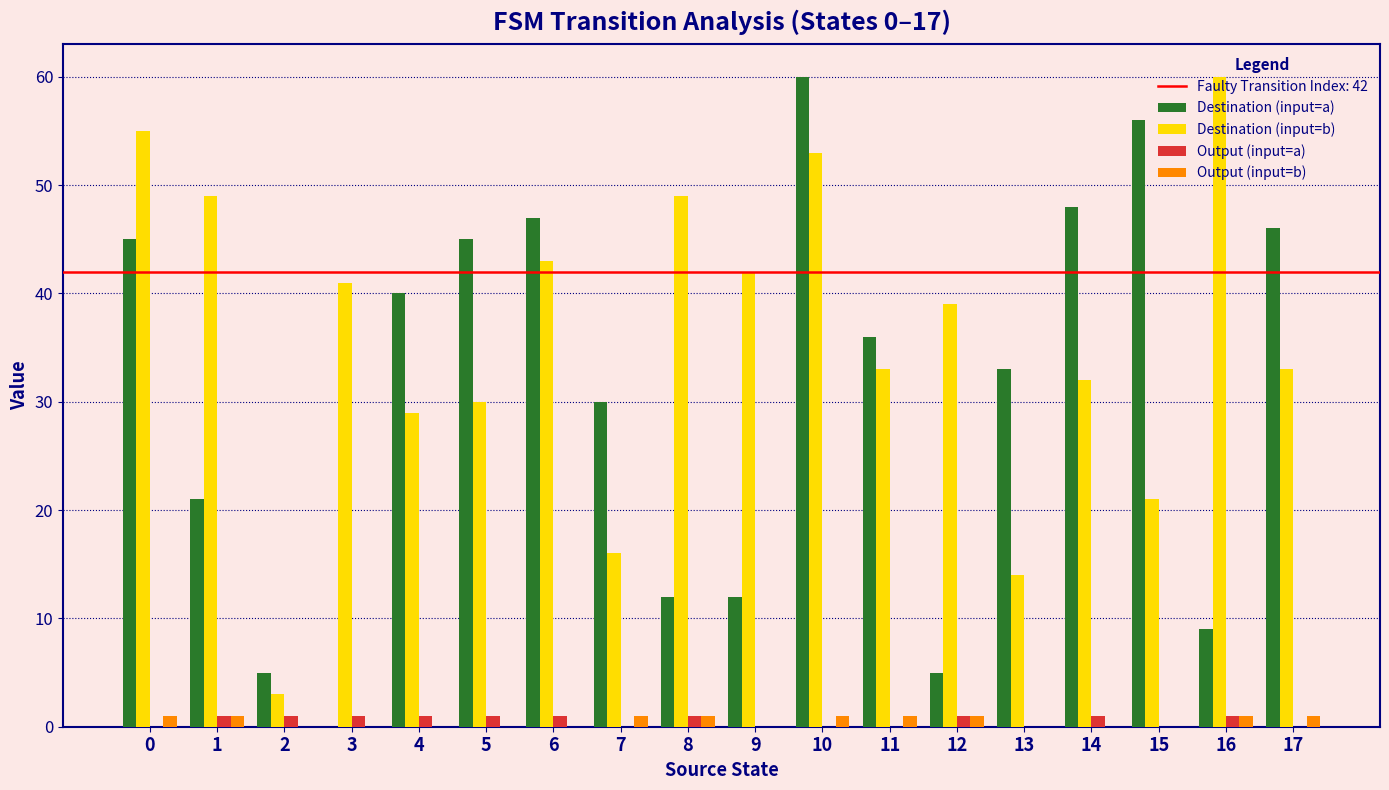

Between 1 and 14, which series saw the biggest shift?

Destination (input=a)